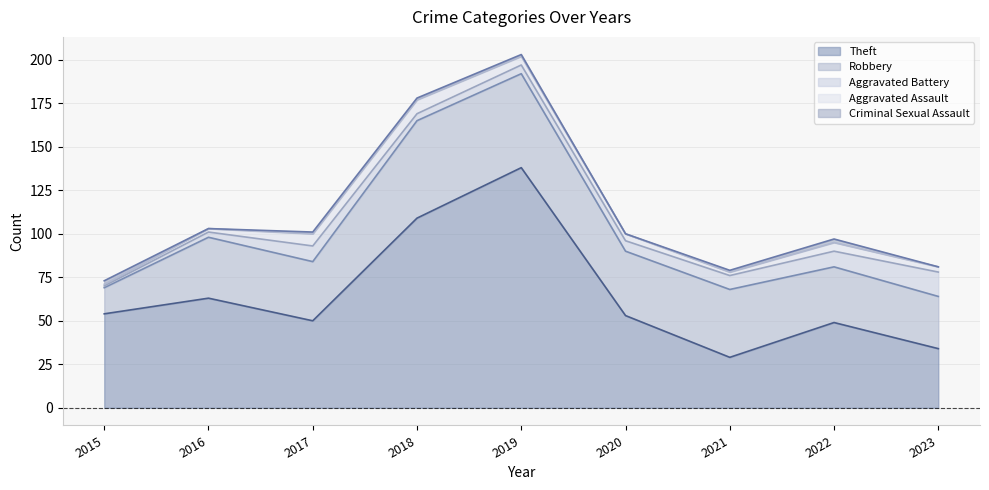

What is the difference between the maximum and second lowest values in the Aggravated Battery series?

11